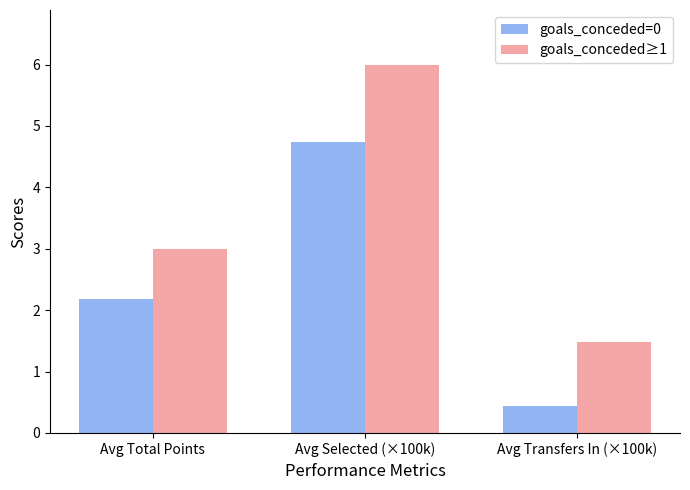

Reading right to left, transcribe all the data shown in this chart.

goals_conceded=0: Avg Transfers In (×100k)=0.4	Avg Selected (×100k)=4.7	Avg Total Points=2.2
goals_conceded≥1: Avg Transfers In (×100k)=1.5	Avg Selected (×100k)=6.0	Avg Total Points=3.0